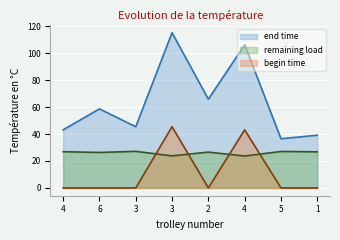

True or false: begin time and end time cross at least once.

False